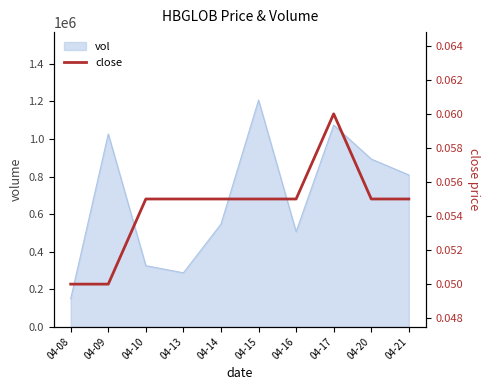

At which category does the data reach its first local peak?

04-17